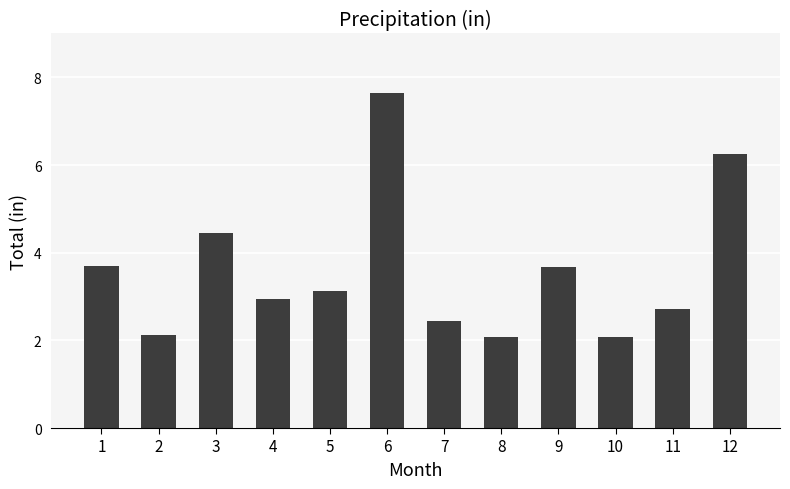

Where does the data first go above 3?

1